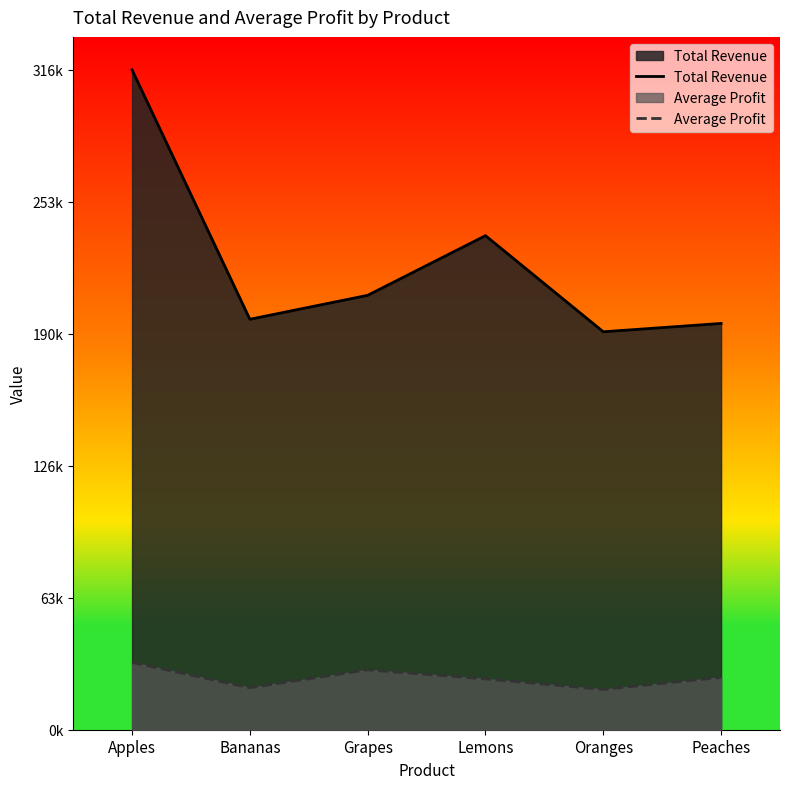

How many interior local valleys does the Average Profit series have?

2